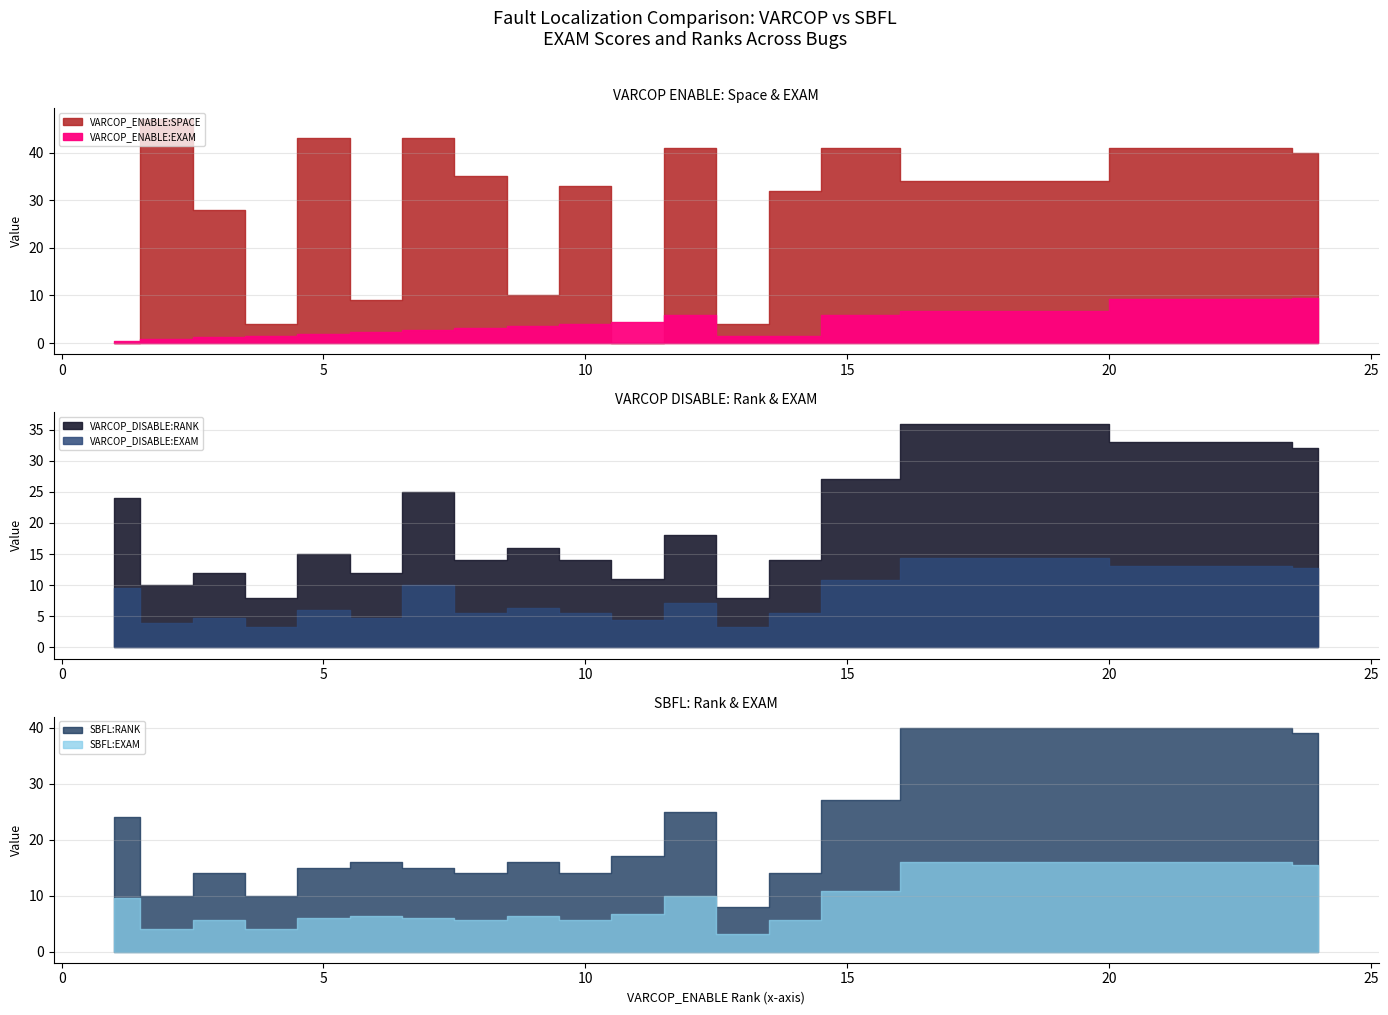

What is the value of the VARCOP_DISABLE:EXAM point at the 5th from the left?

6.0